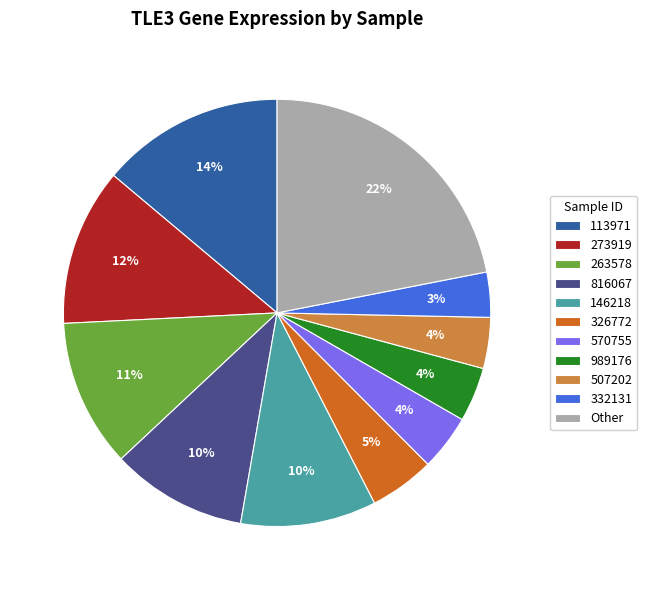

Is 263578 the majority of the pie?

No